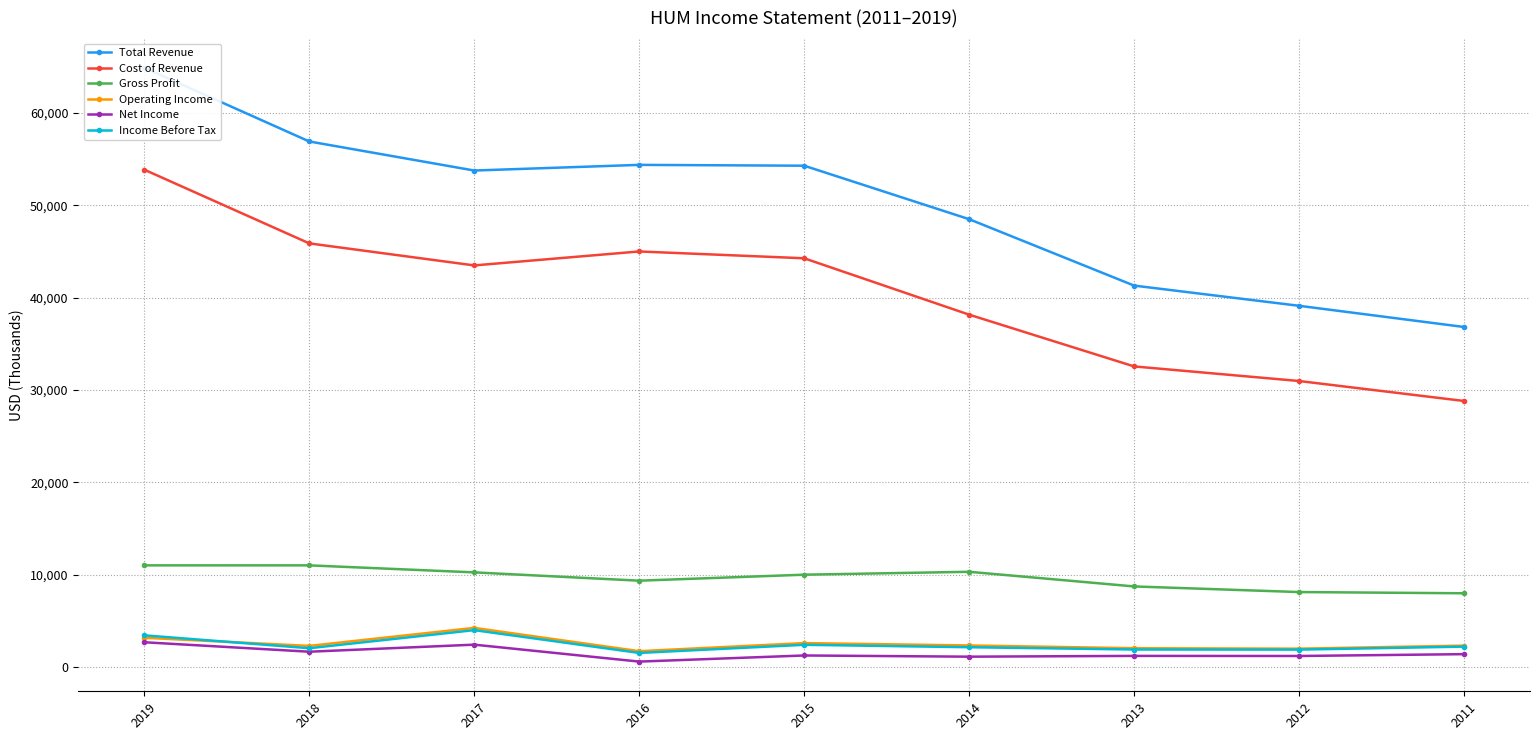

The value of Operating Income at 2017 is 4262000. True or false?

True